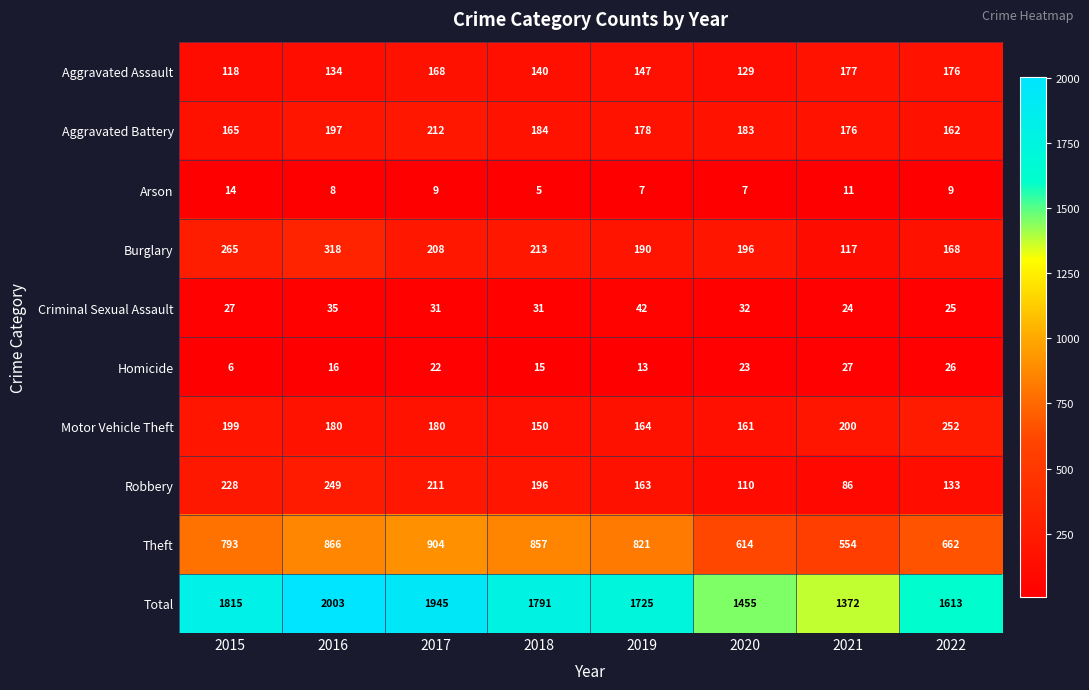

What is the highest value of the Motor Vehicle Theft series?

252